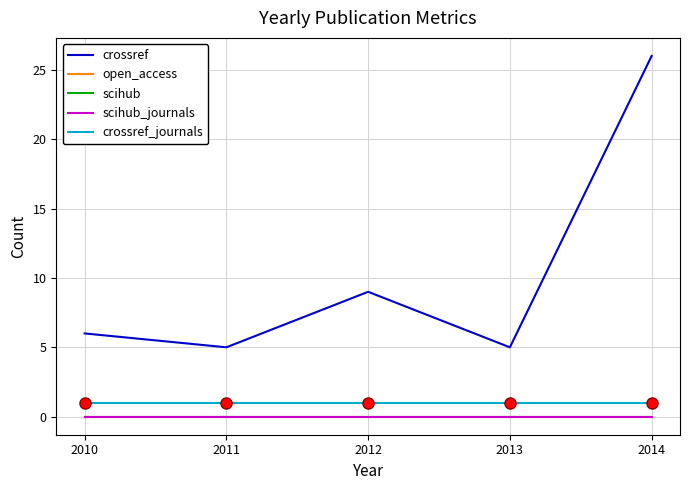

Is this an area chart (filled region under the line)?

No